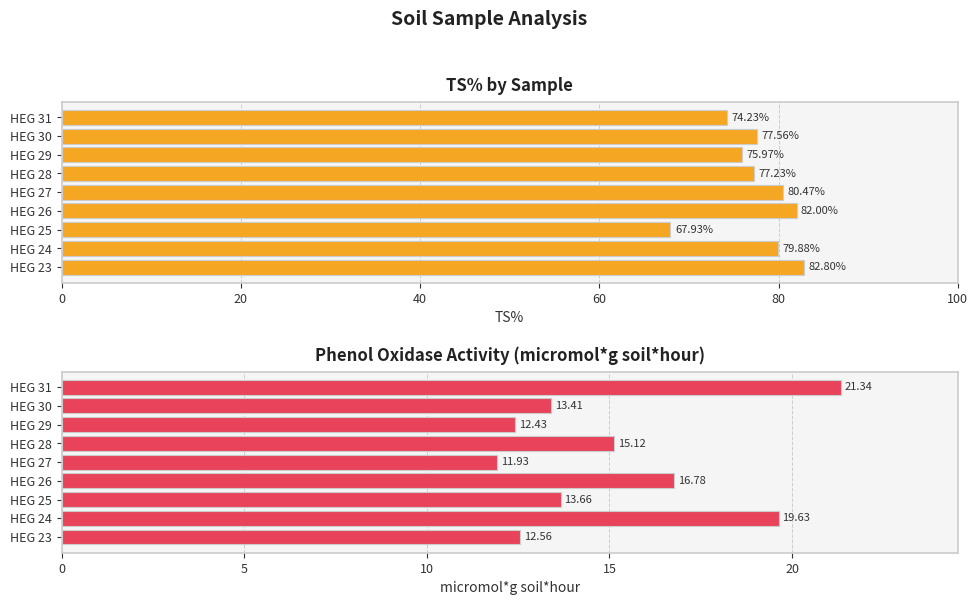

At how many categories does at least one series exceed 48?

9